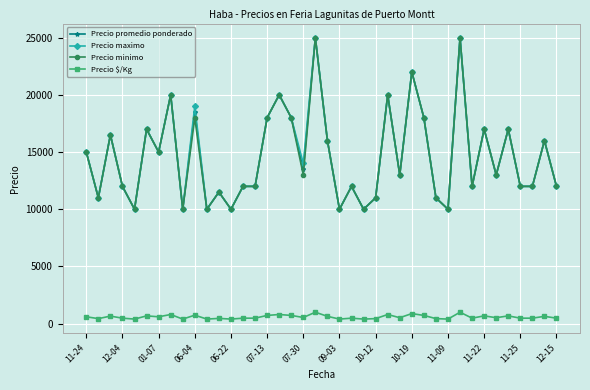

What is the greatest value displayed?

25000